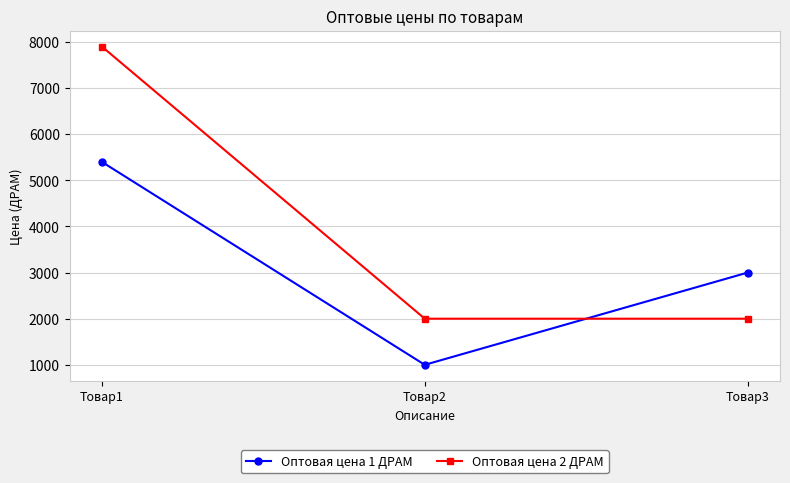

At how many categories does at least one series exceed 2064?

2